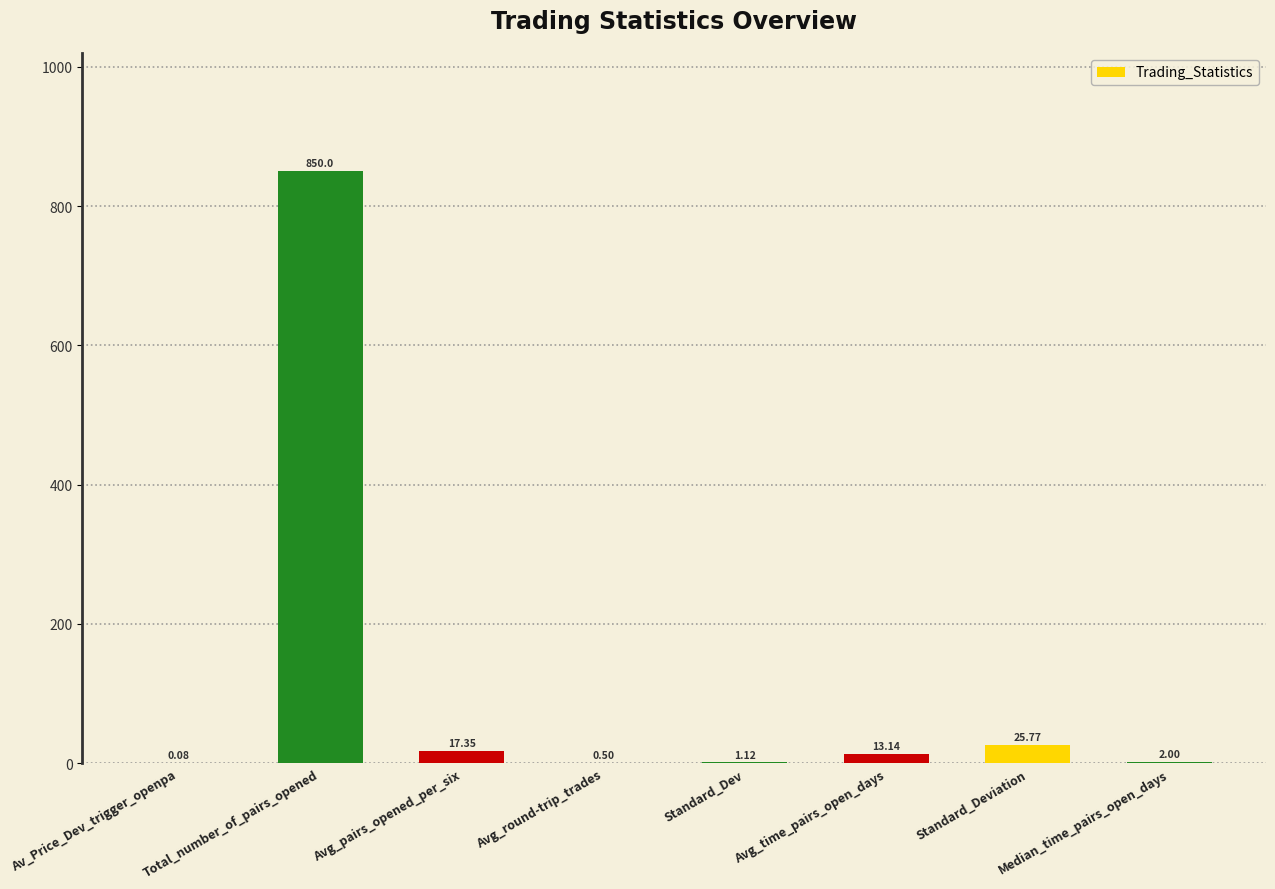

Where is the data nearest to the value 425?

Standard_Deviation